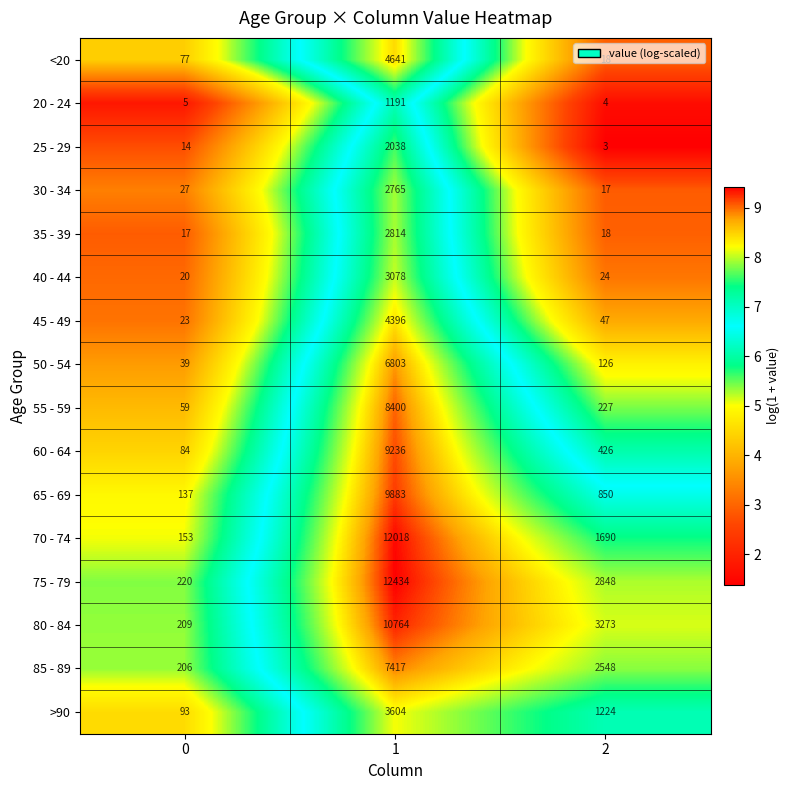

Is it true that 45 - 49 equals 23 at 0?

True